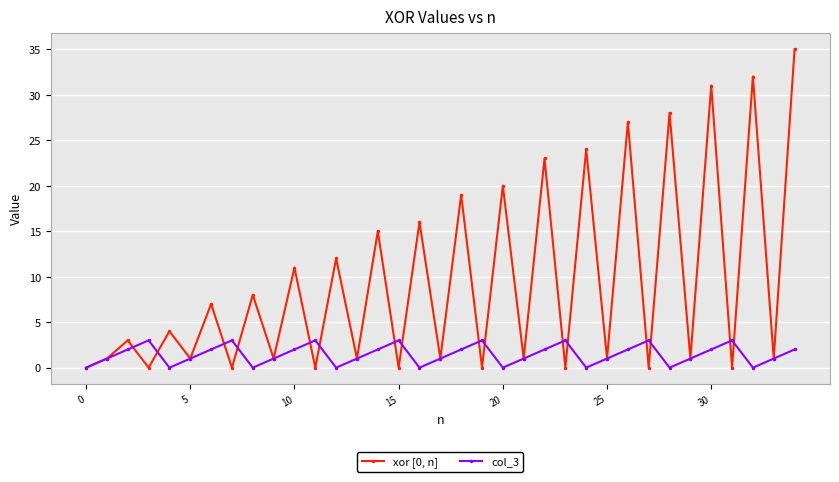

Which series has the largest total across all categories?

xor [0, n]